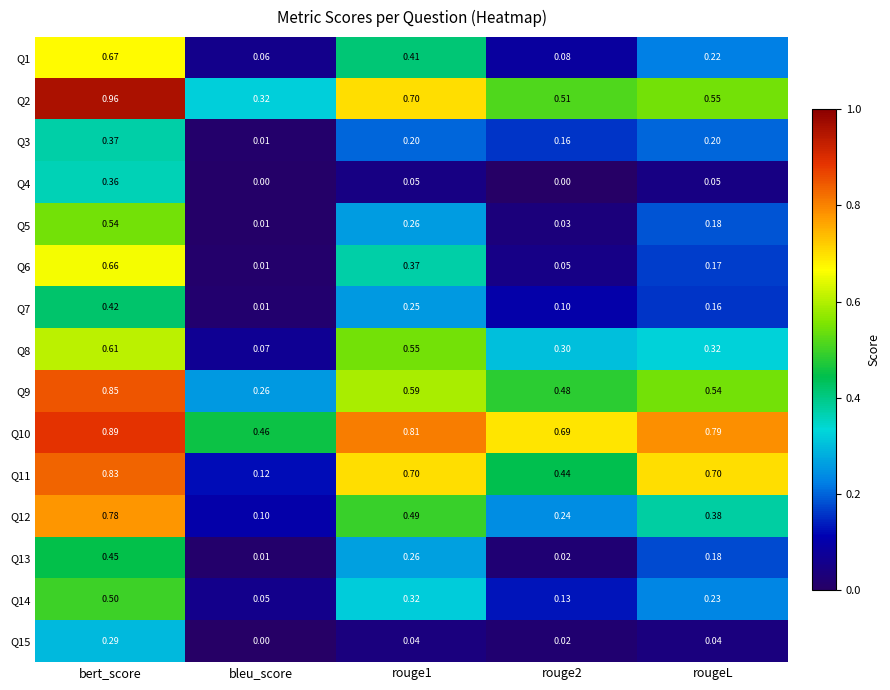

Which category has the highest value in the Q6 series?

bert_score